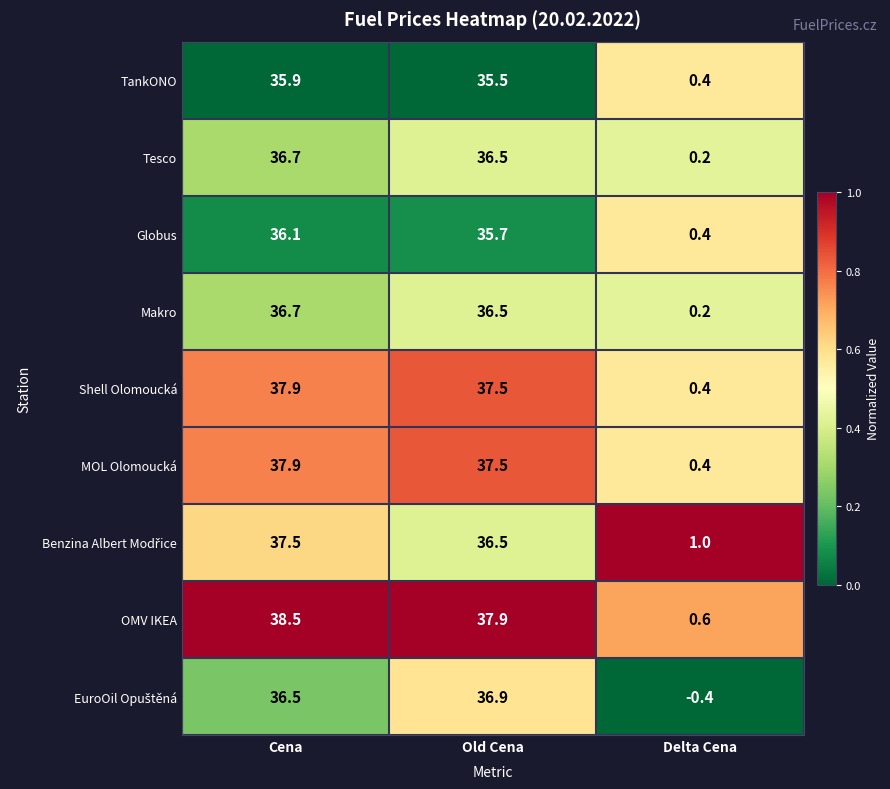

Rank the categories by MOL Olomoucká value from lowest to highest.

Delta Cena, Old Cena, Cena